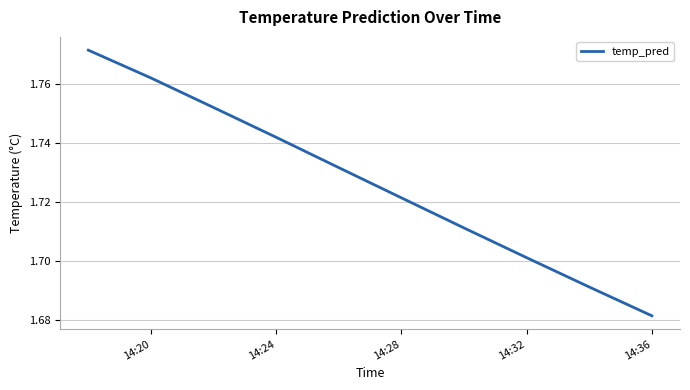

How many lines are shown in the chart?

1